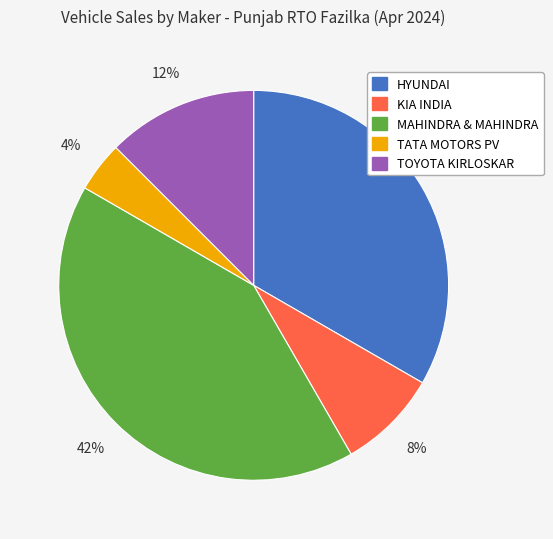

Is the sum of MAHINDRA & MAHINDRA and HYUNDAI greater than half?

Yes